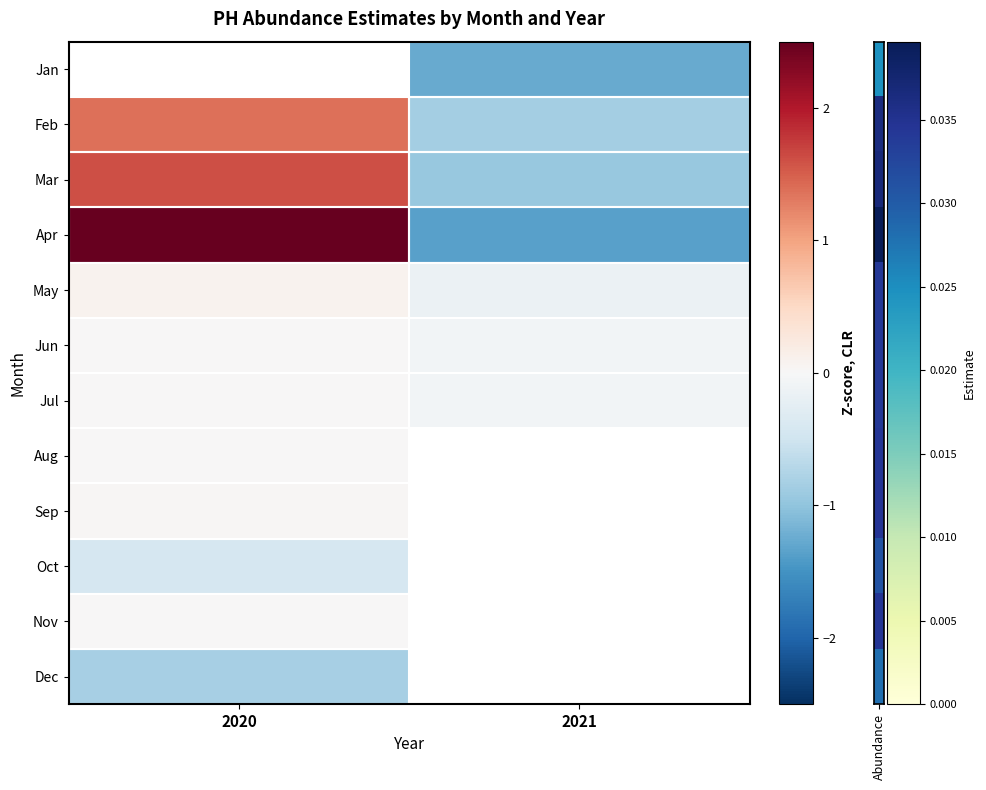

What is the minimum value shown in the chart?

-1.4